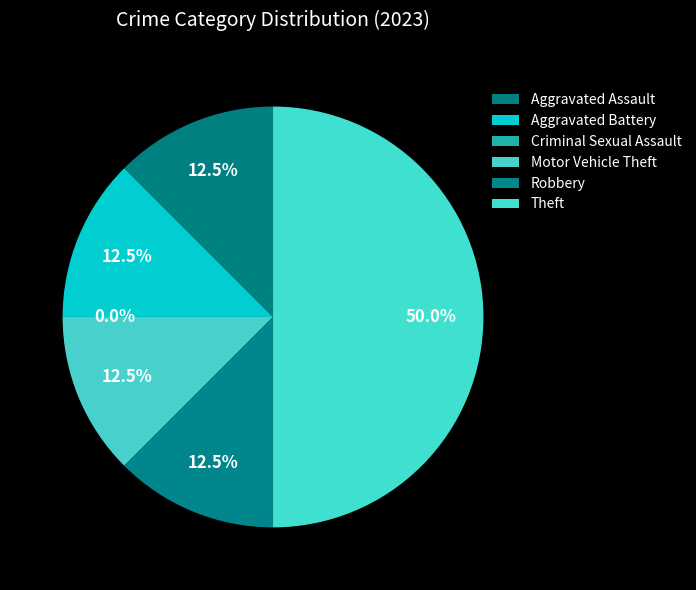

Which category has the smallest portion of the pie?

Criminal Sexual Assault